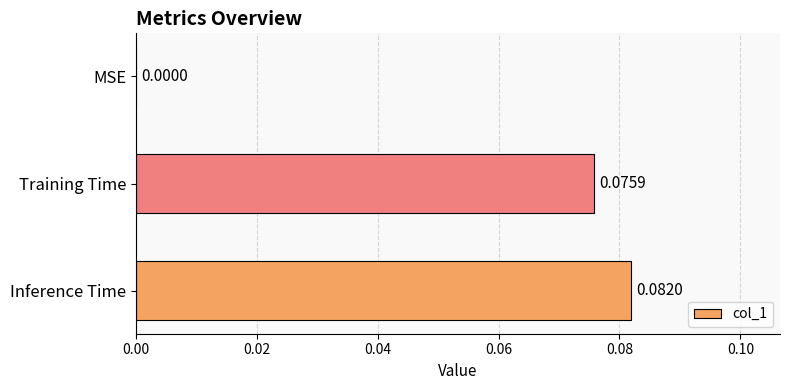

How many data points are above 0?

2